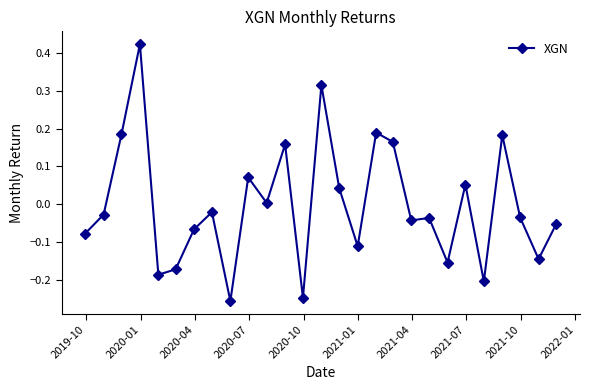

Count the number of values greater than 0.

11